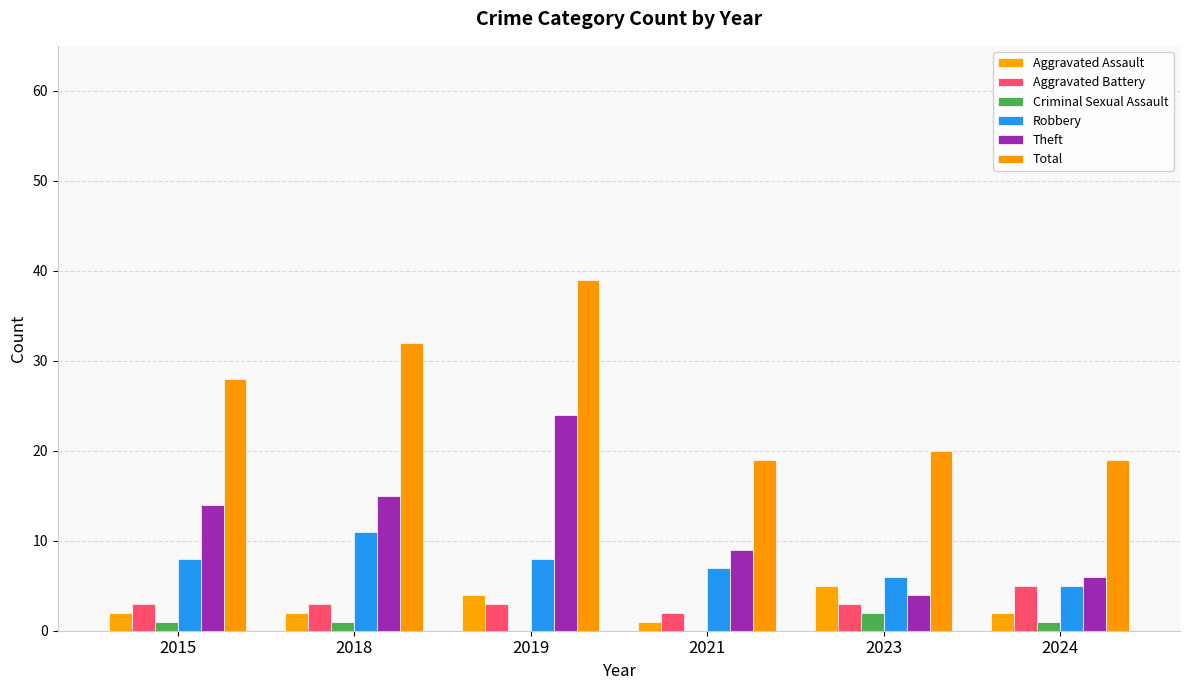

Which series has the largest total across all categories?

Total